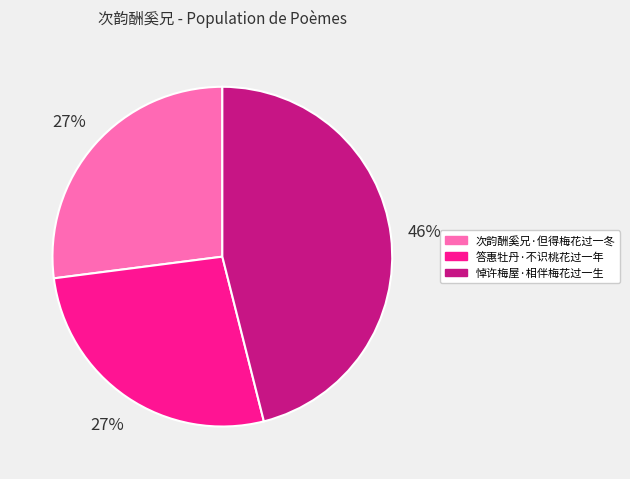

How many segments does this pie chart have?

3